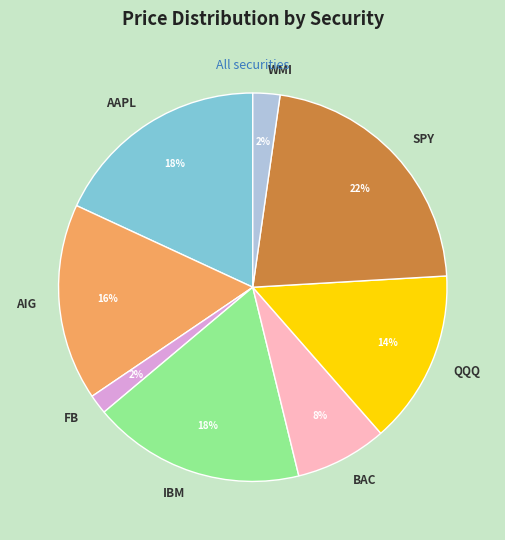

To the nearest percent, what is the combined percentage of QQQ and FB?

16%